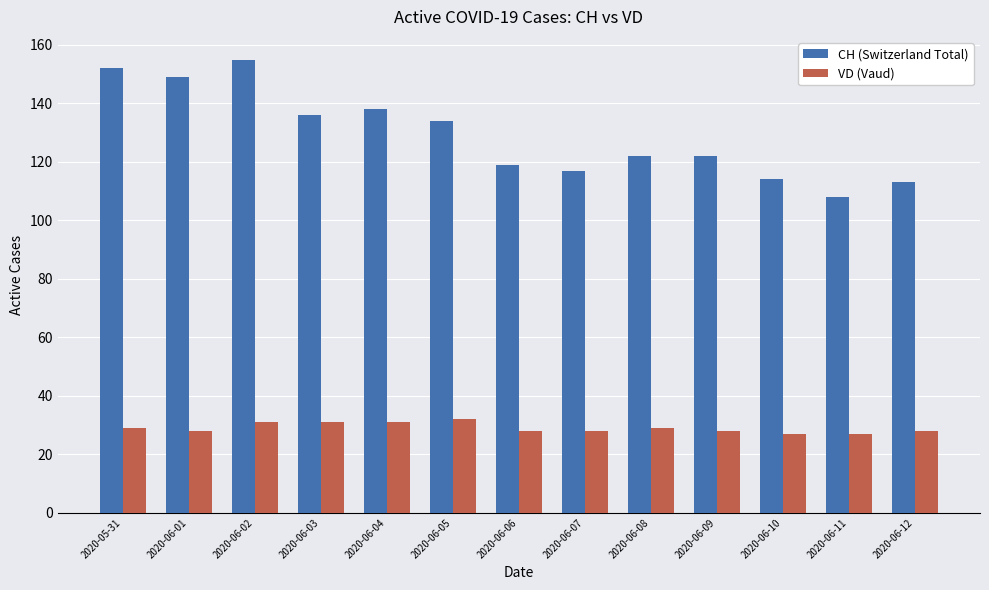

What is the maximum value for VD (Vaud)?

32